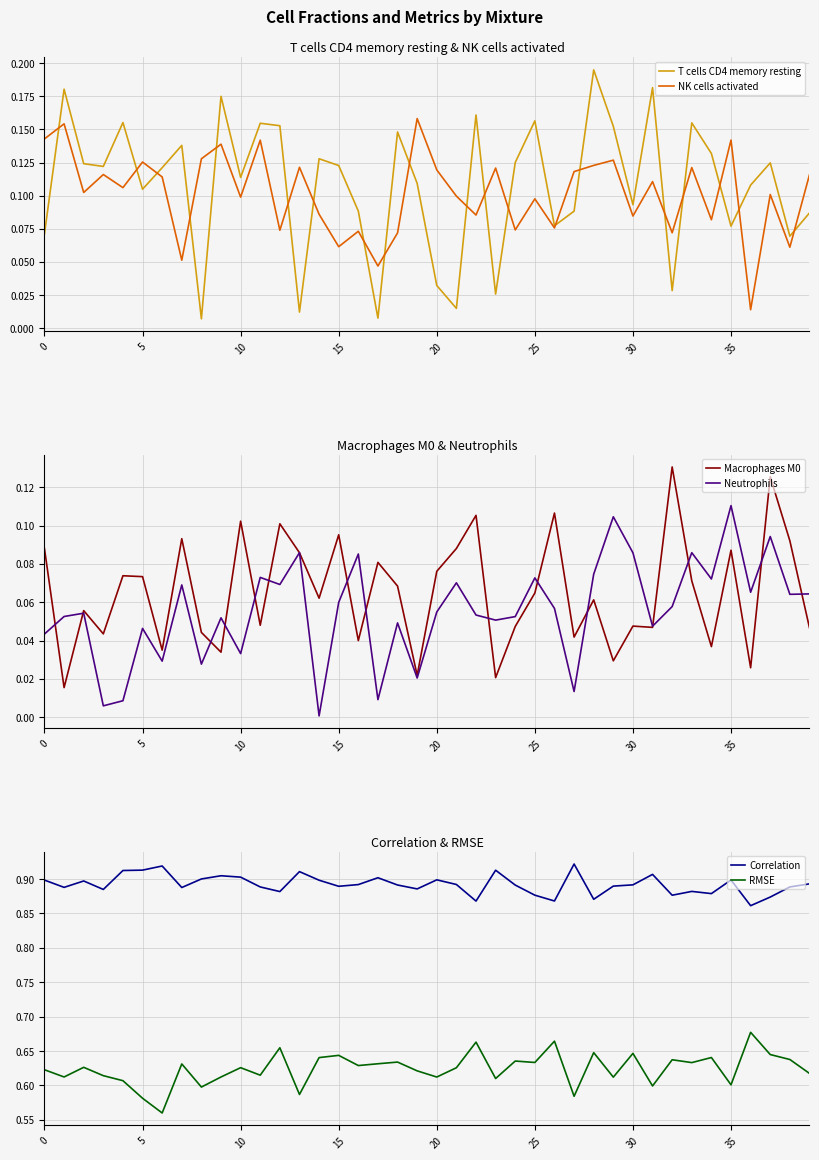

At which category is the sum across all series the highest?

28